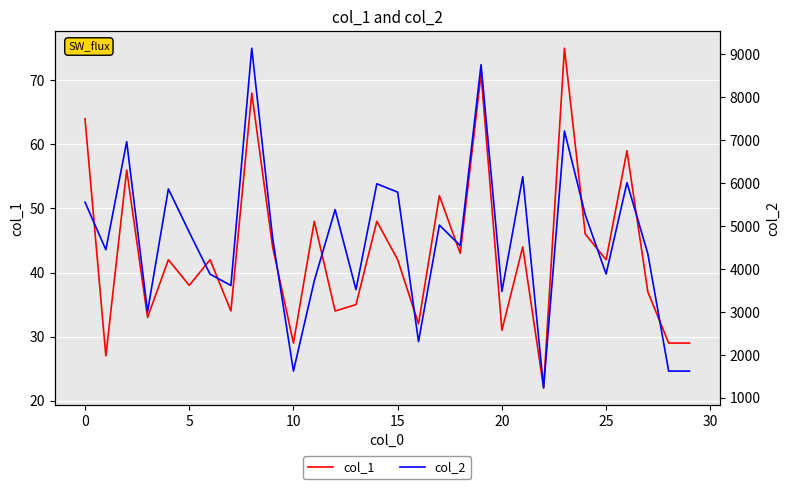

What is the approximate value of col_1 at 13?

35